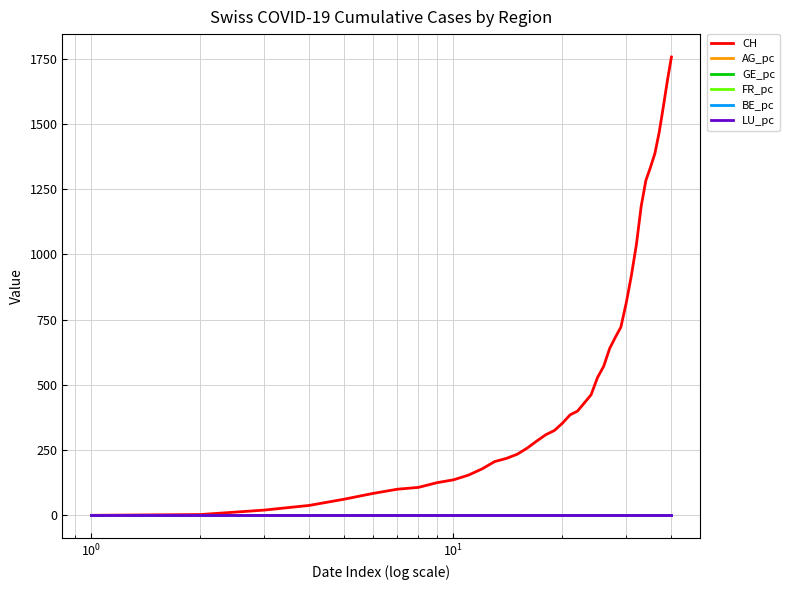

Which series has the largest total across all categories?

CH